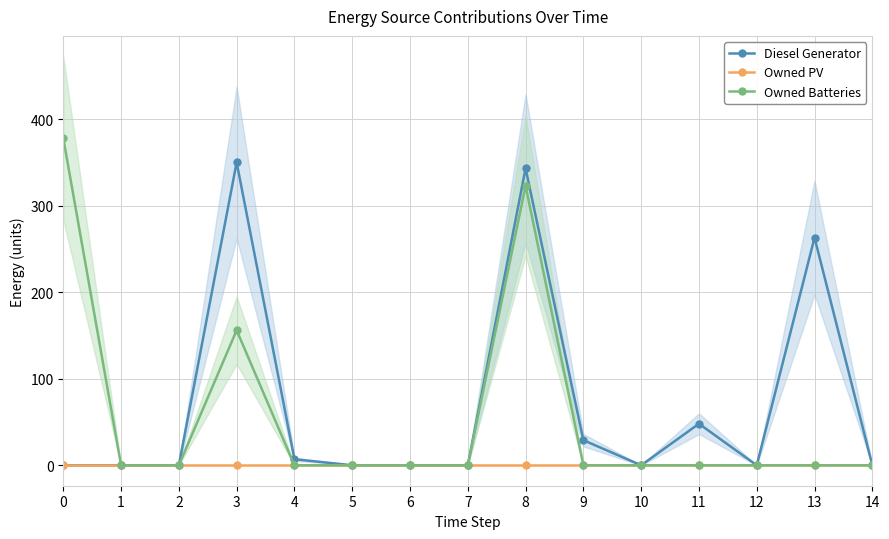

The Diesel Generator series shows 171 at 0. True or false?

False